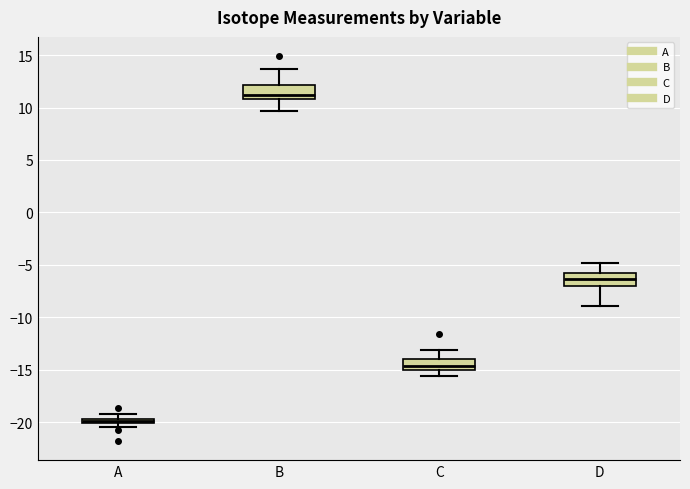

Where is the upper edge of the box for A on the y-axis? The values are not printed on the chart, so give them approximately, as read against the axis.

-19.5